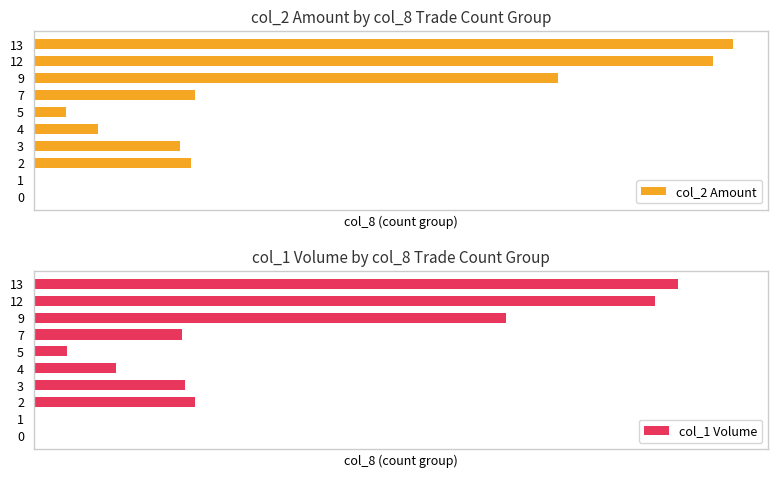

Rank the series by their average value, from lowest to highest.

col_1 Volume, col_2 Amount